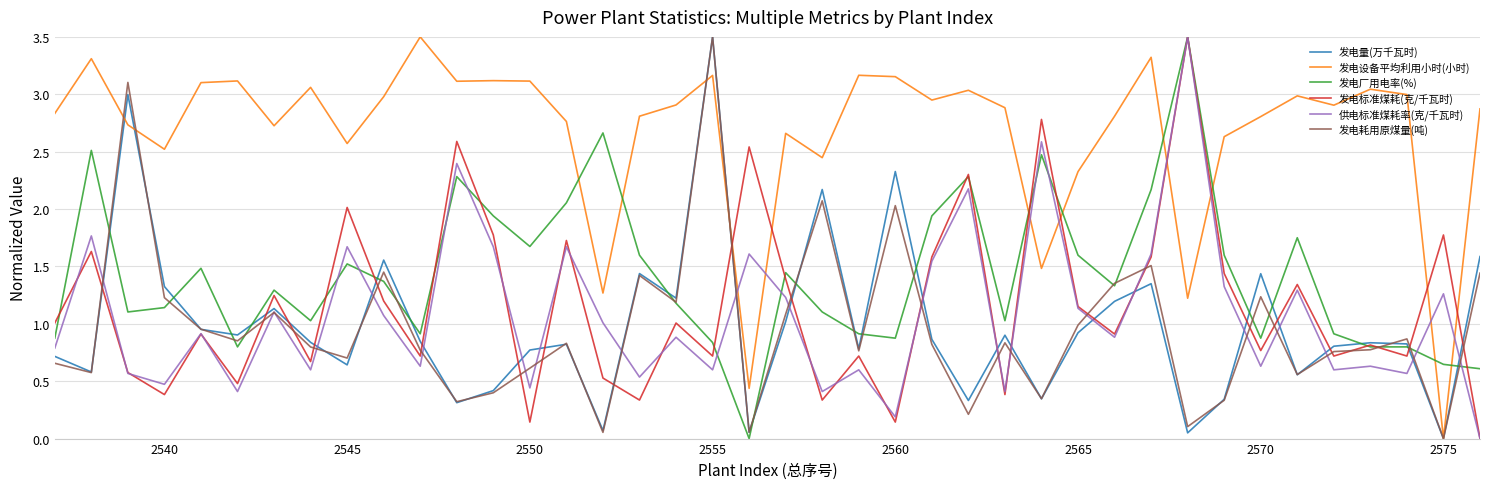

Which series has the largest total across all categories?

发电设备平均利用小时(小时)